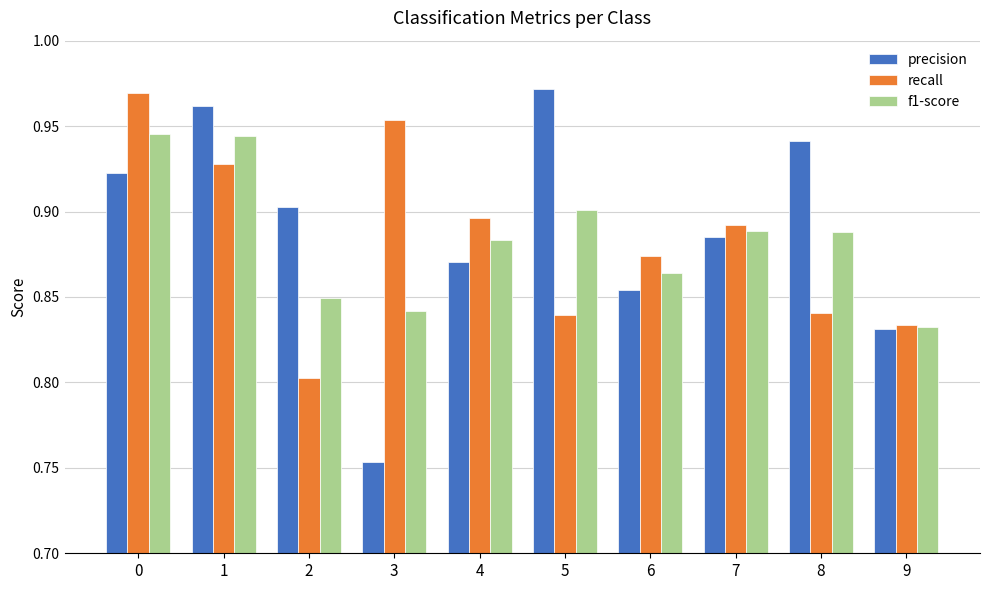

What is the sum of the f1-score values at 8 and 4?

1.8